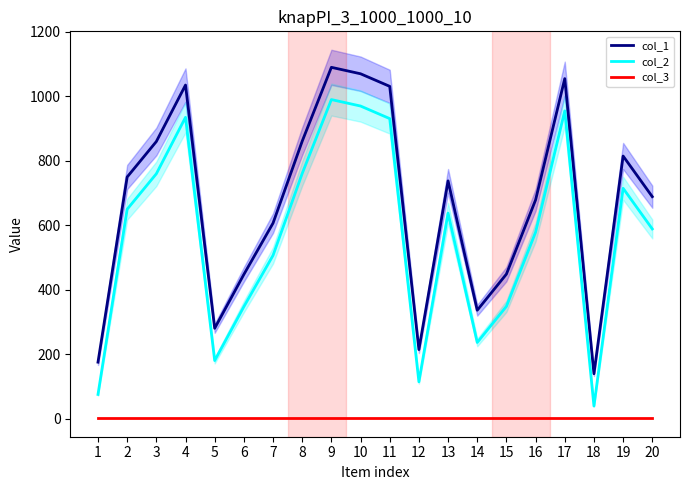

True or false: col_2 has a value of 760 at 8.

True